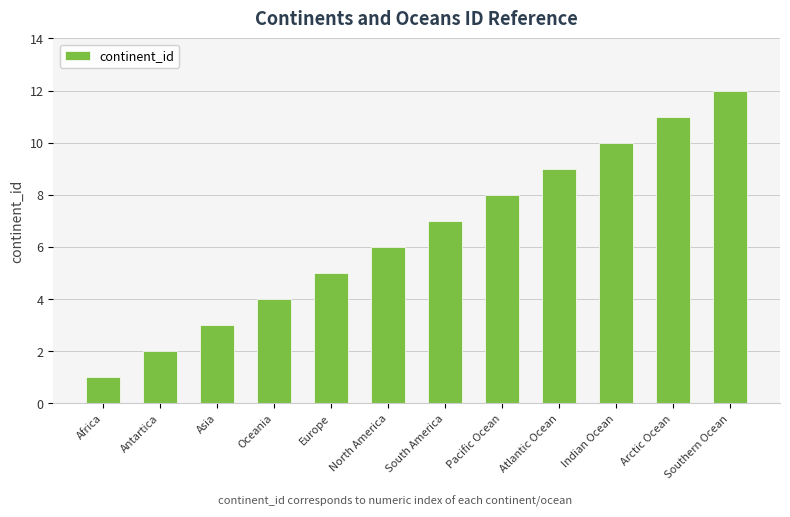

What is the ratio of the value at North America to the value at Antartica?

3.0